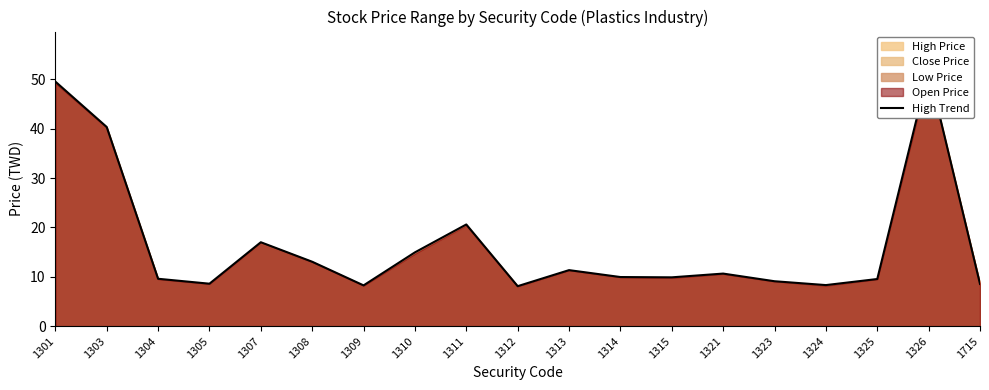

True or false: there are more than 2 points higher than both neighbors.

True